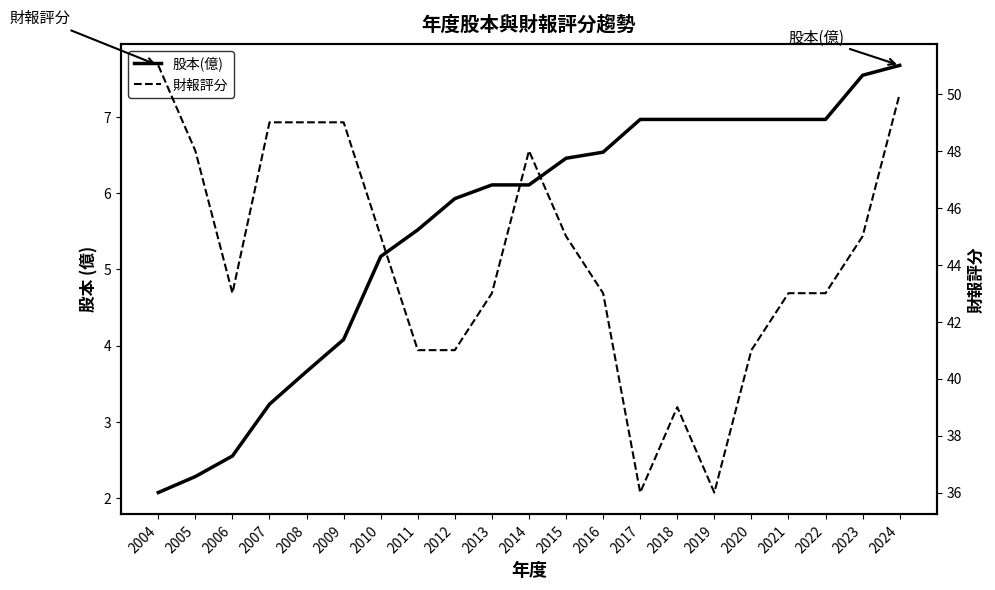

What is the lowest value of the 財報評分 series?

36.0